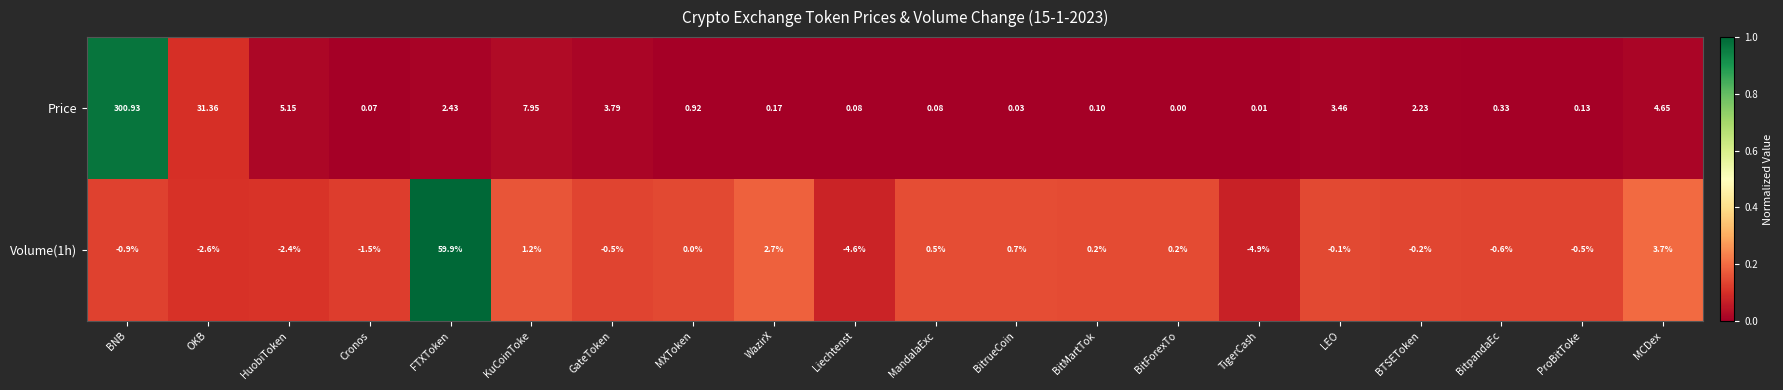

Which series has the largest range (max minus min)?

Price